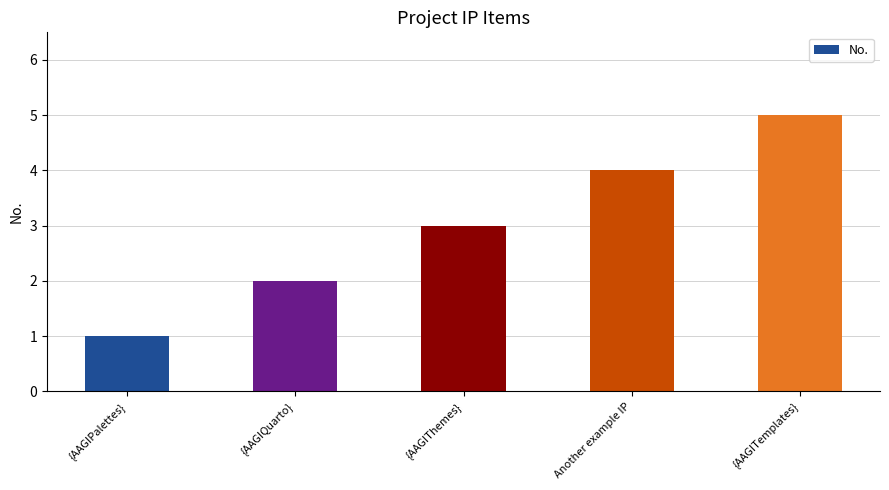

What is the sum of all values?

15